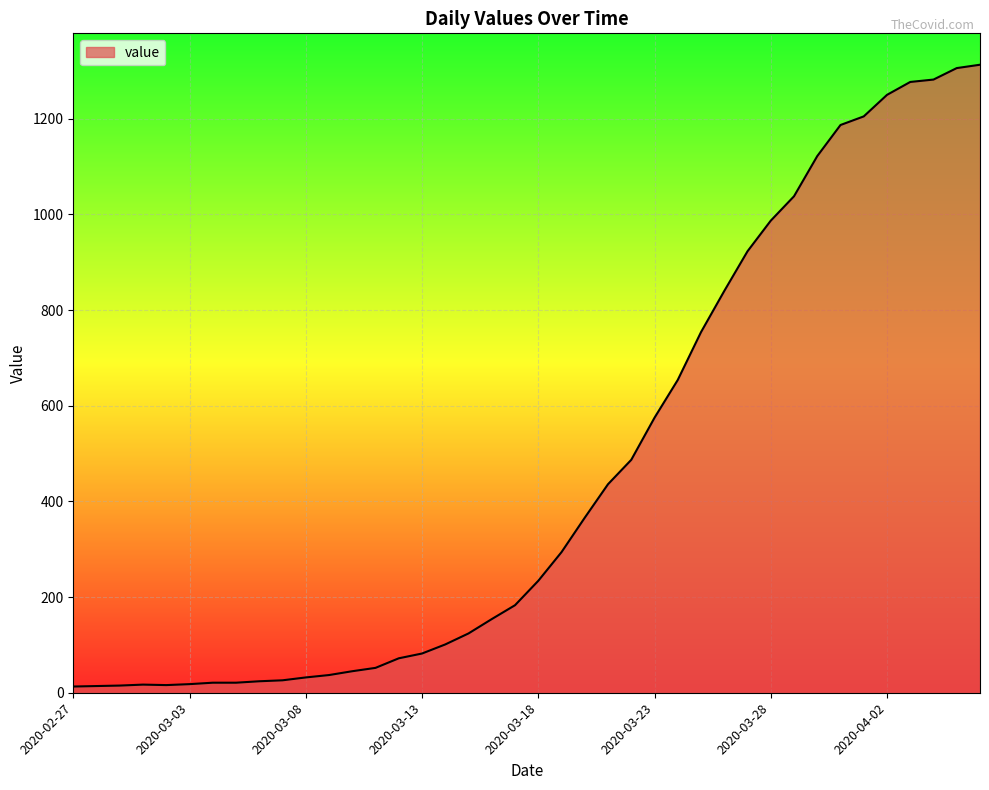

Does the chart display data point markers on the line(s)?

No